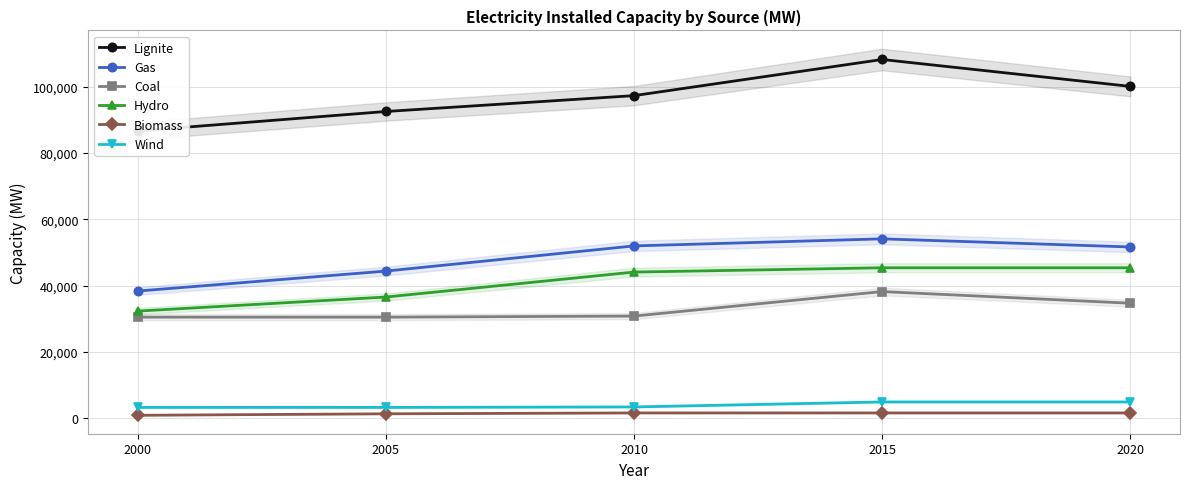

How many data points in Wind are less than 3464?

2